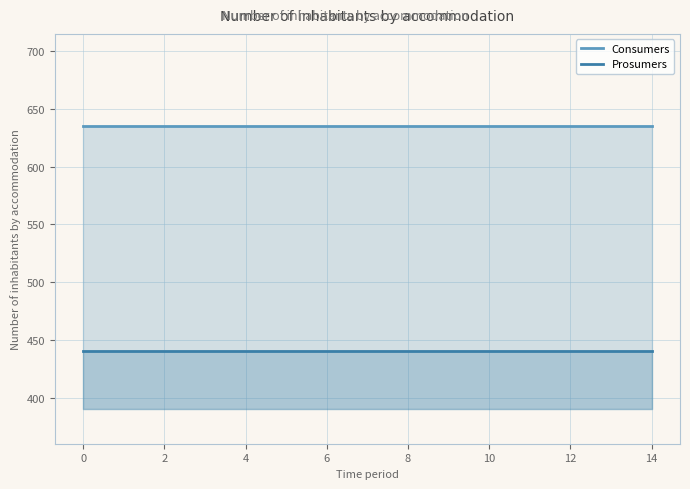

How many lines are shown in the chart?

2